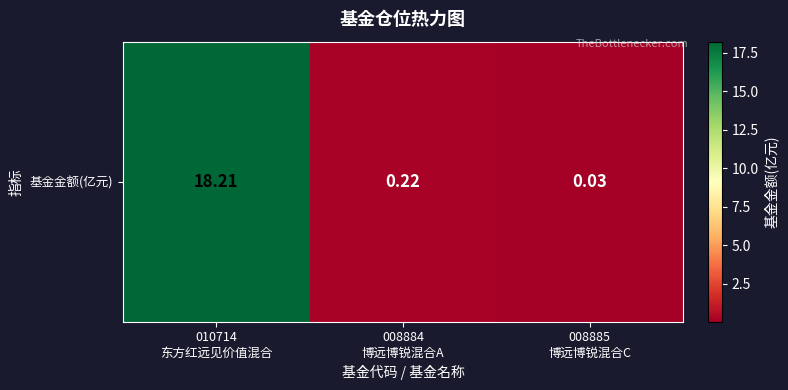

Is it true that the value at 010714
东方红远见价值混合 is 31.3?

False